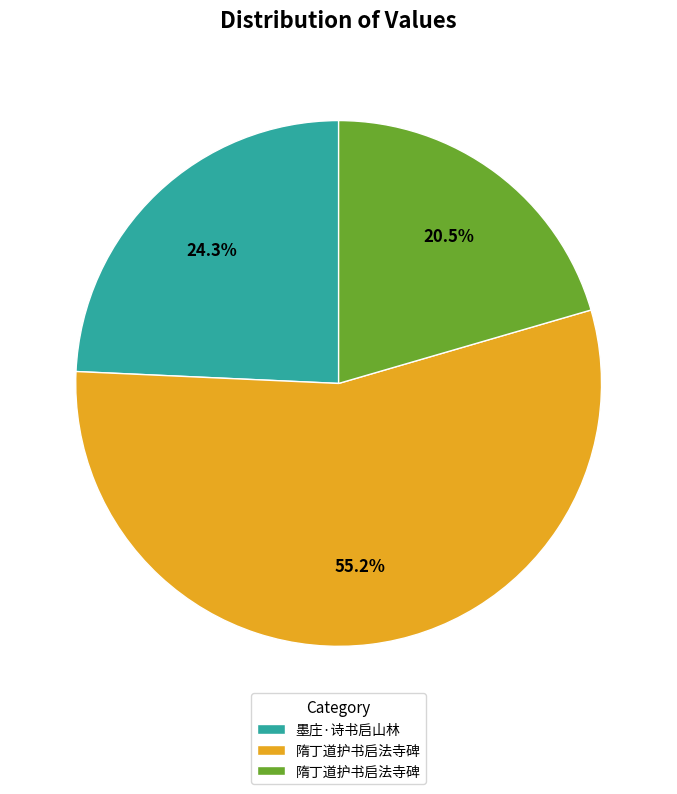

Does any single category account for the majority?

Yes